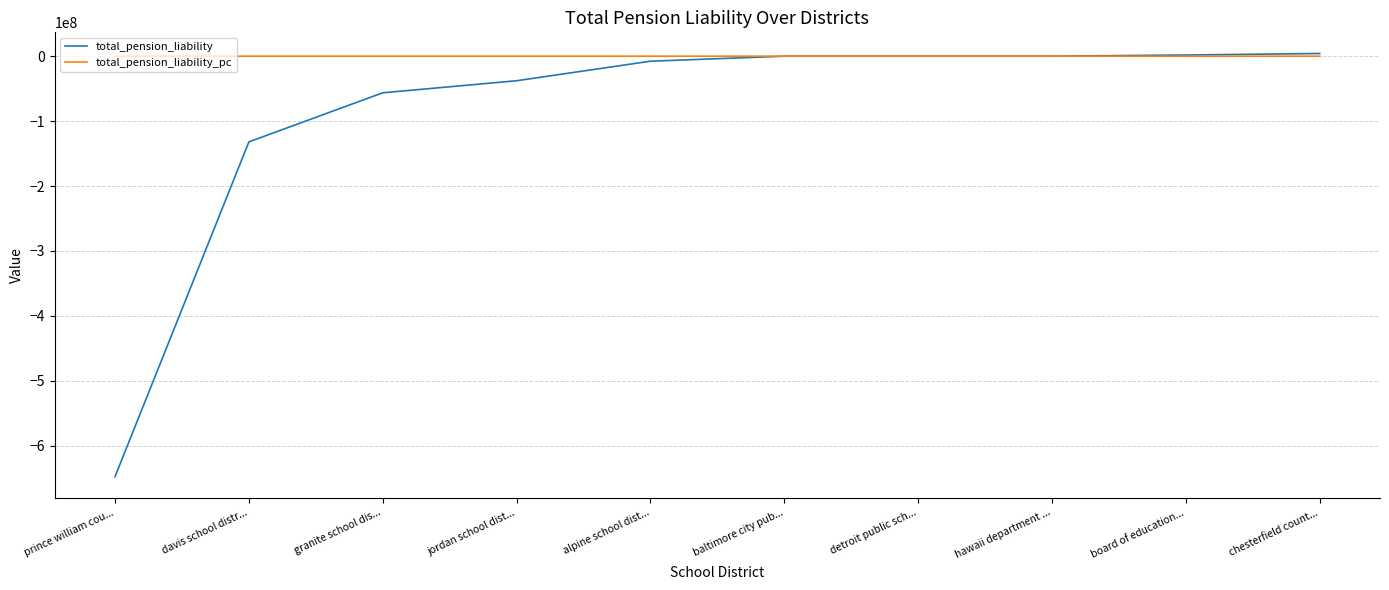

Which series has the widest spread of values?

total_pension_liability